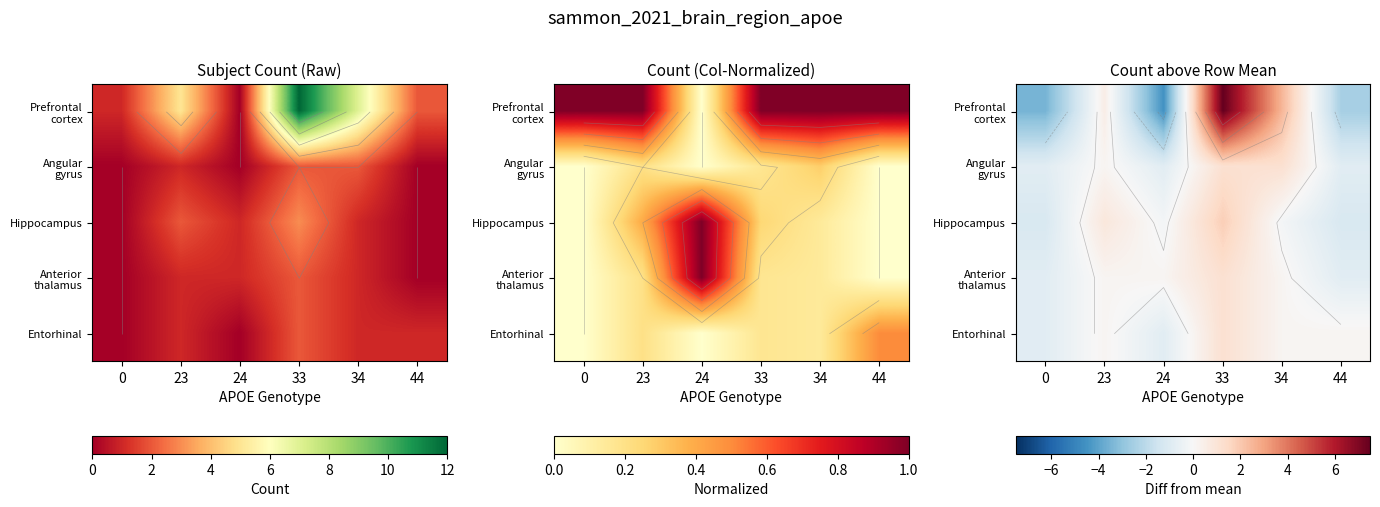

What is the total value across all series at 34?

3.8